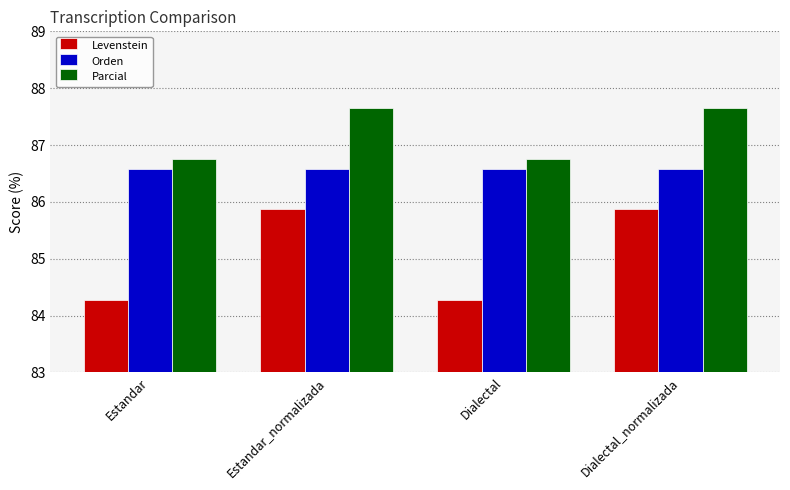

How many Parcial values are between 86 and 87?

2